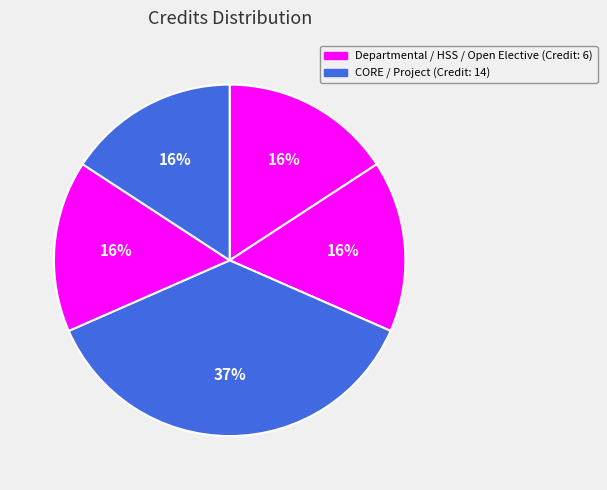

How many segments does this pie chart have?

5